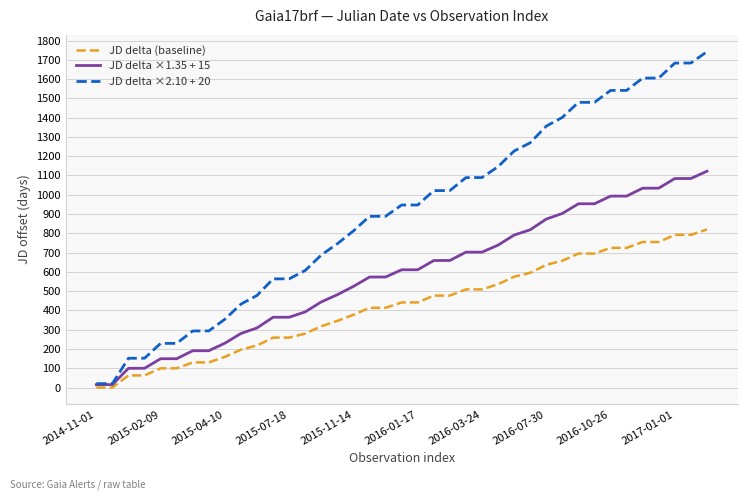

Which series has the widest spread of values?

JD delta ×2.10 + 20